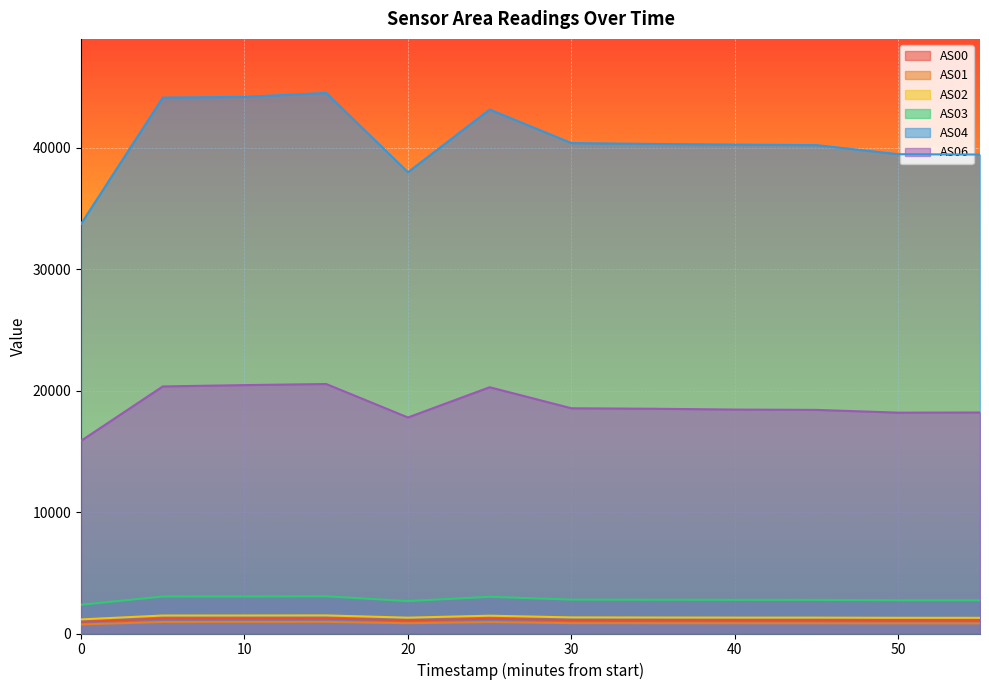

How many categories are shown in the chart?

12